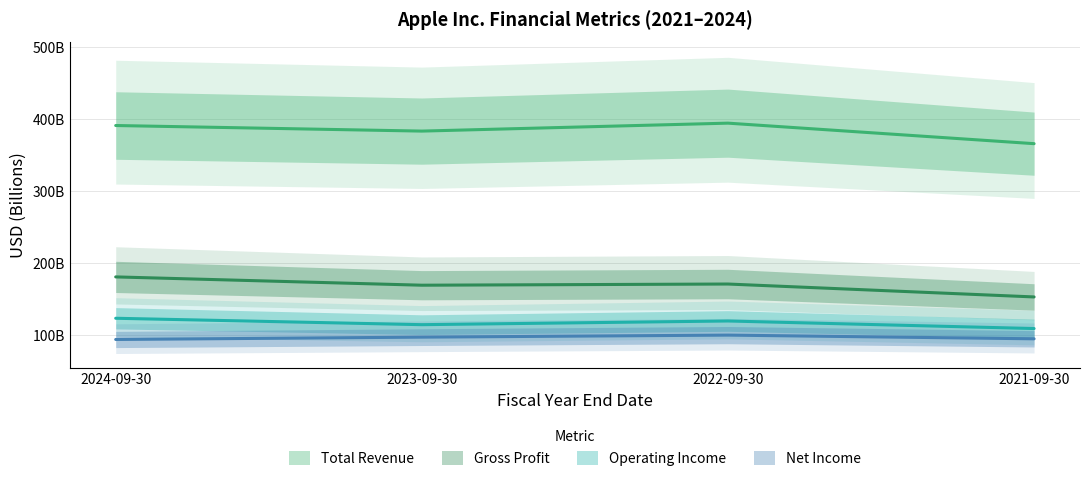

Does the chart have visible grid lines?

Yes